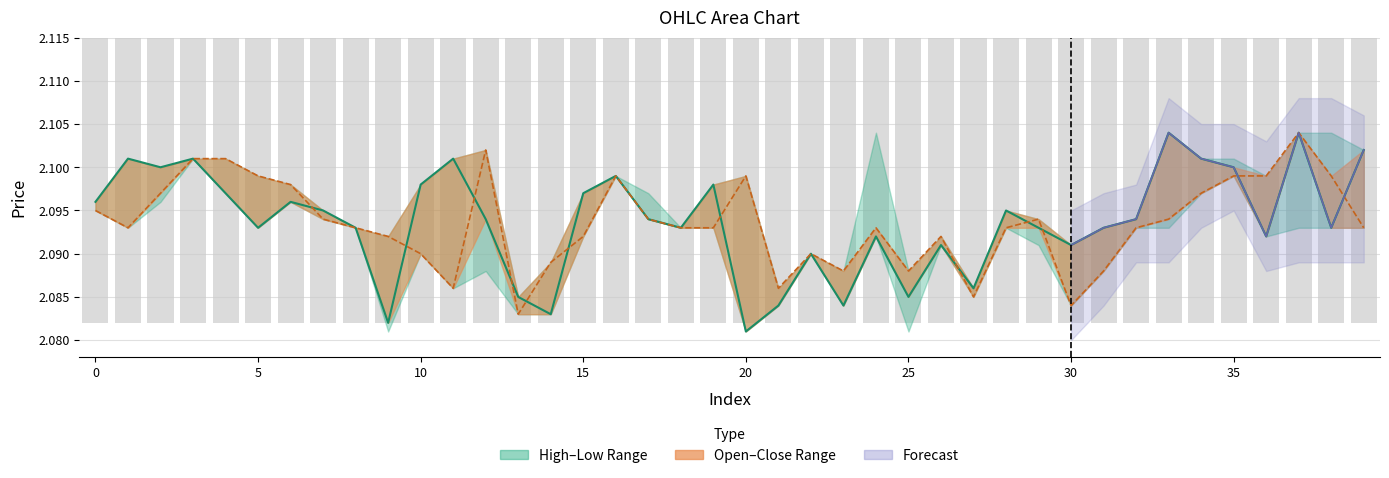

What is the smallest value displayed?

2.1